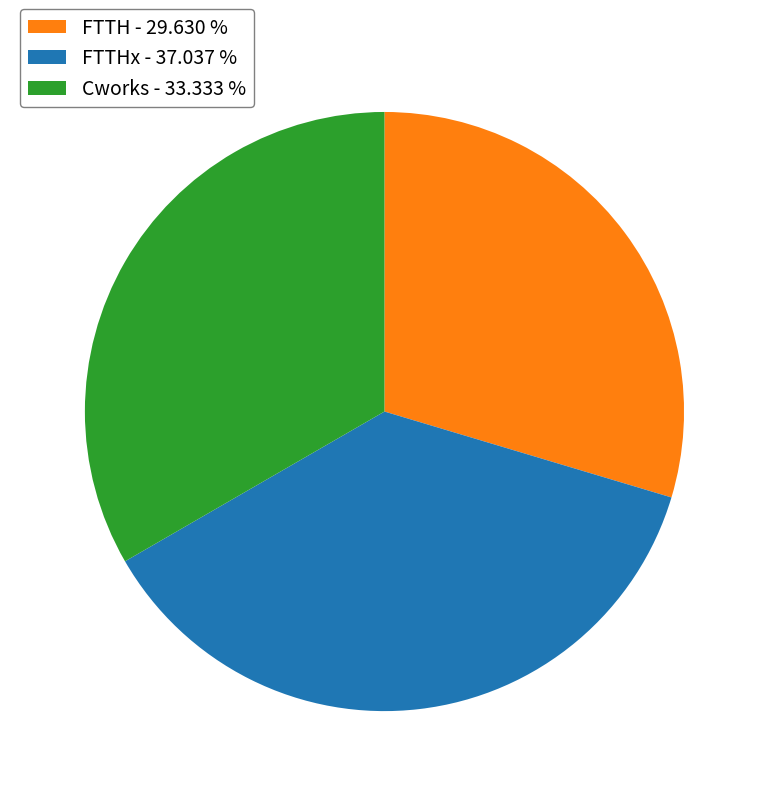

Rank the categories by value from highest to lowest.

FTTHx - 37.037 %, Cworks - 33.333 %, FTTH - 29.630 %